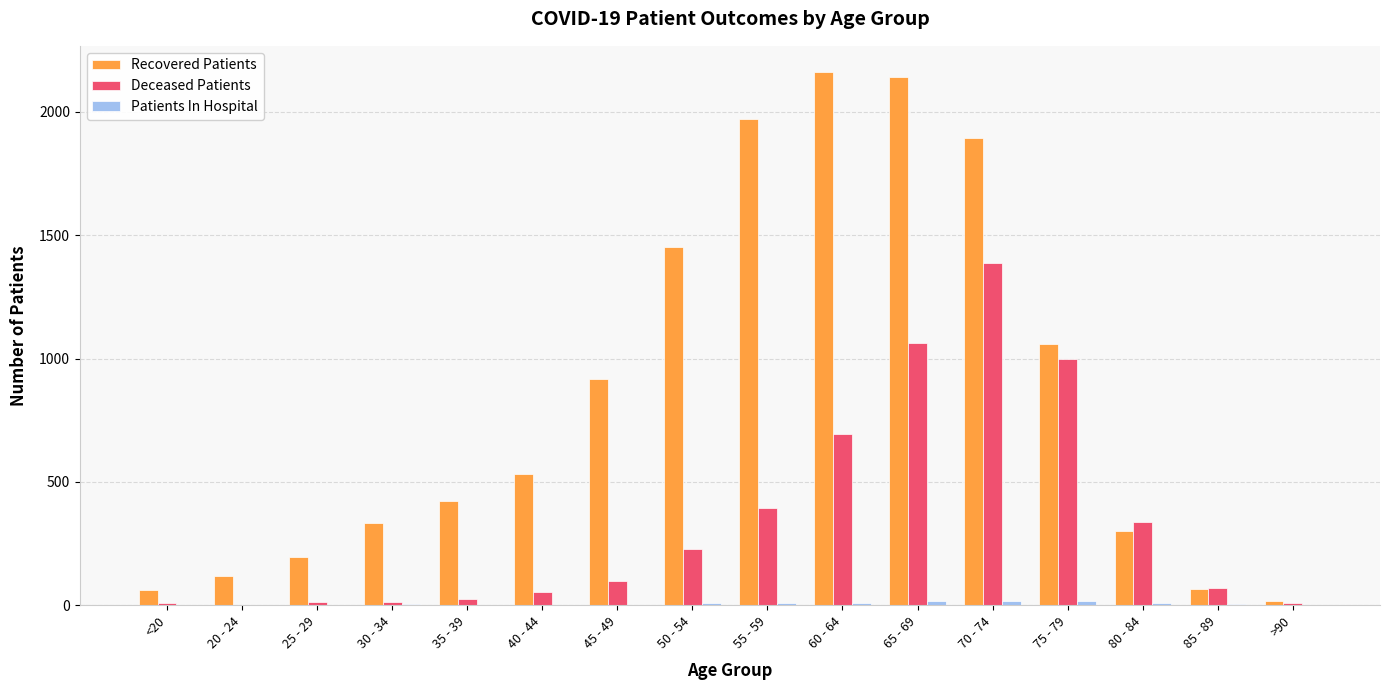

How many series are shown in this chart?

3